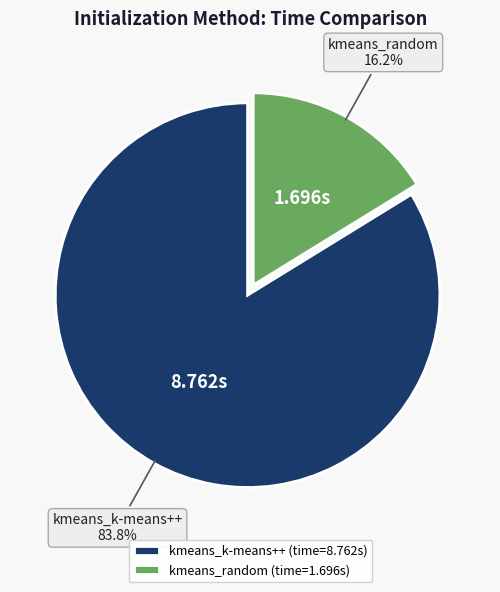

Which has a higher value, kmeans_k-means++ or kmeans_random?

kmeans_k-means++